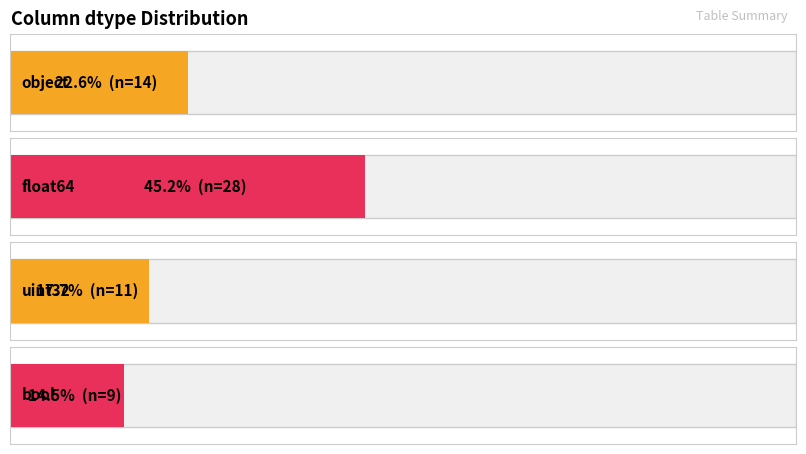

The value at uint32 is 4. True or false?

False